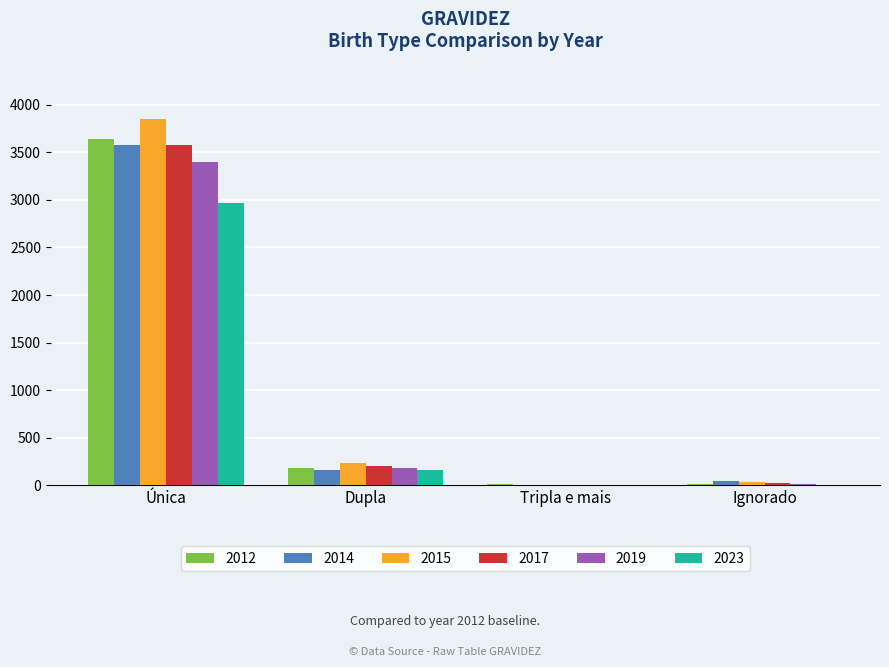

The value of 2023 at Tripla e mais is 4. True or false?

True